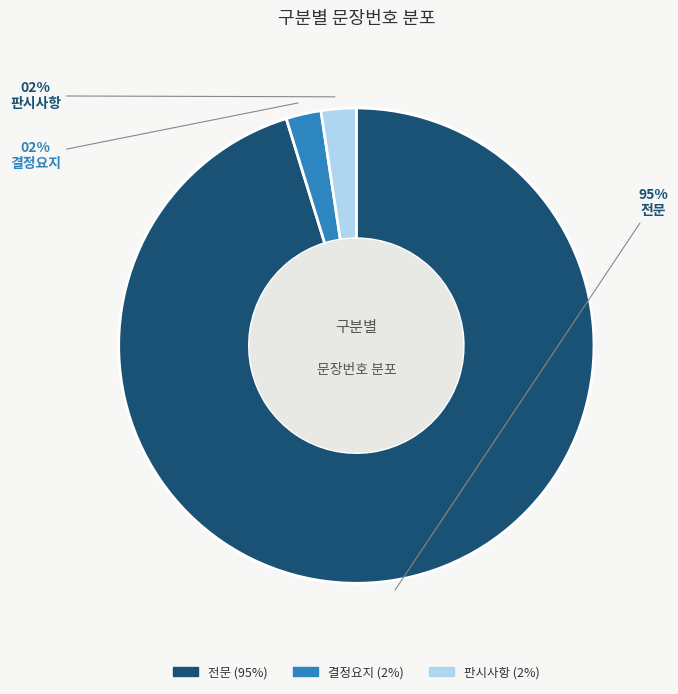

Which slice represents more than half of the pie?

전문